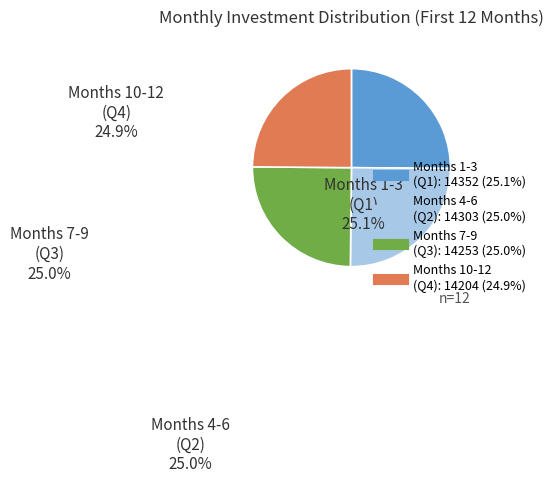

Does any single category account for the majority?

No